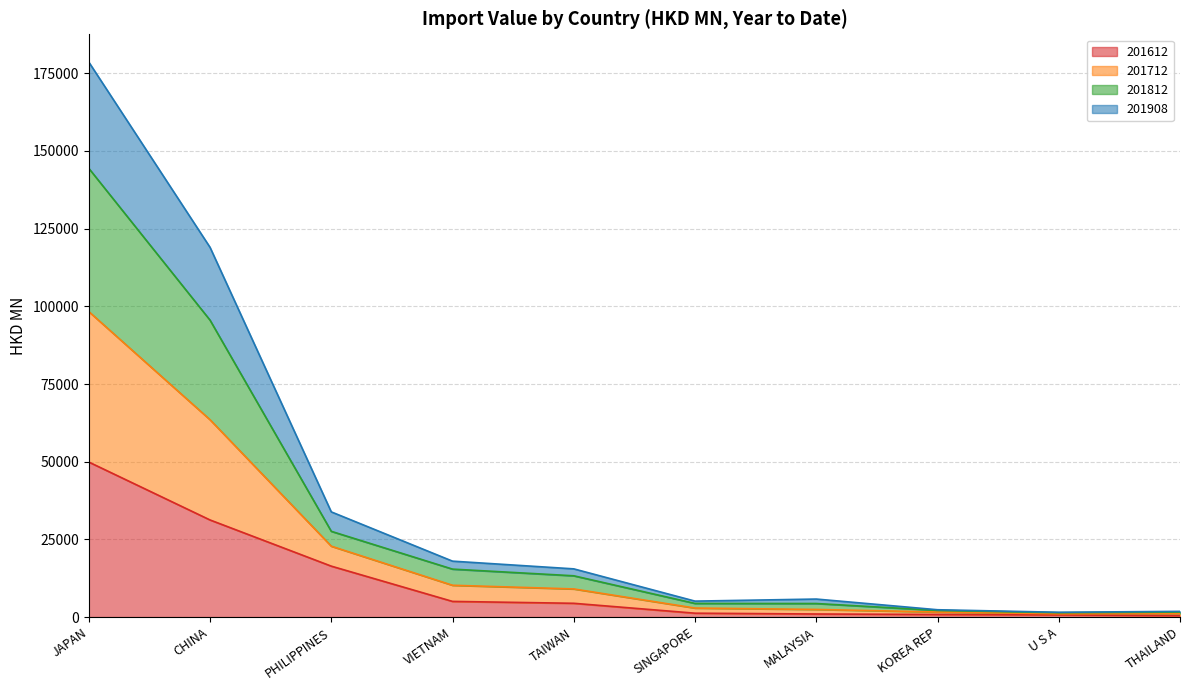

At which label does 201612 reach its peak?

JAPAN